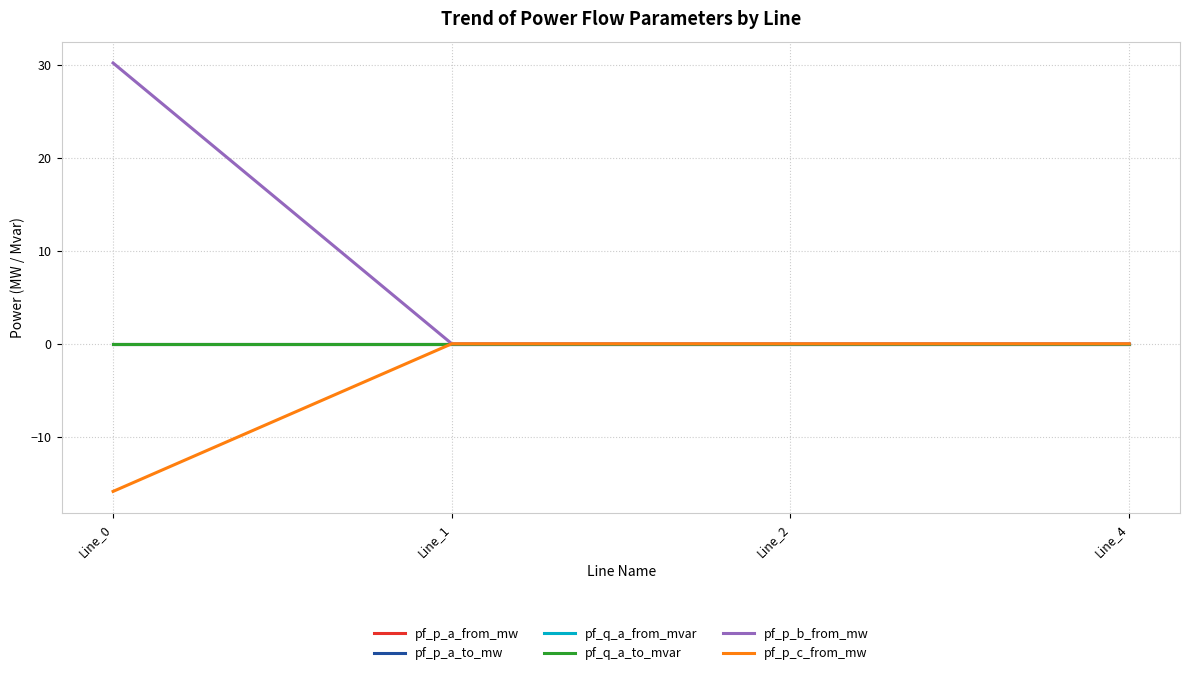

Reading left to right, transcribe all the data shown in this chart.

pf_p_a_from_mw: -0.0	0.0	0.0	0.0
pf_p_a_to_mw: 0.0	-0.0	-0.0	-0.0
pf_q_a_from_mvar: 0.0	0.0	0.0	0.0
pf_q_a_to_mvar: -0.0	-0.0	-0.0	-0.0
pf_p_b_from_mw: 30.2	-0.0	-0.0	0.0
pf_p_c_from_mw: -15.9	0.0	0.0	-0.0